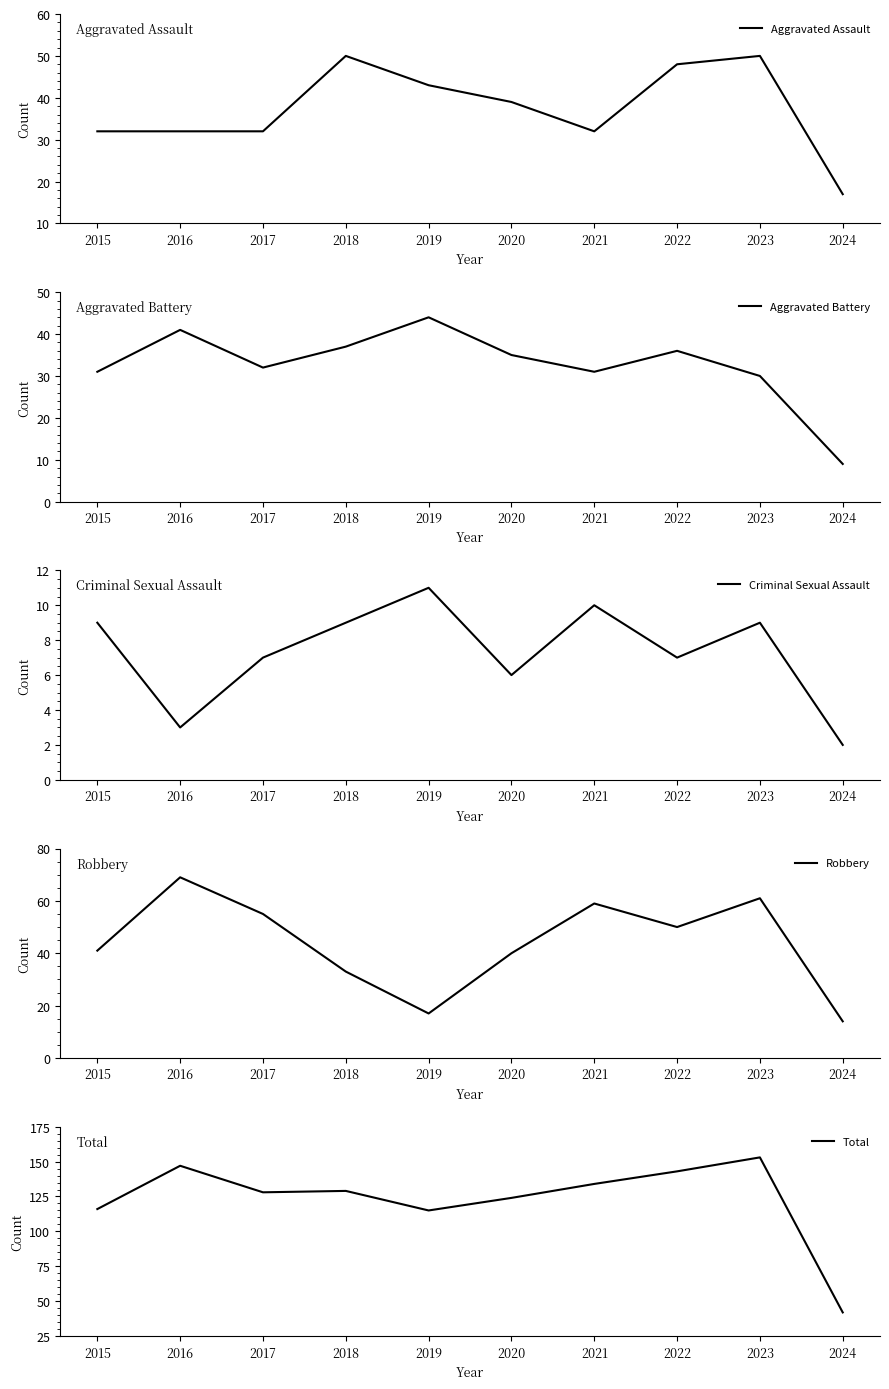

What are all the series names shown in the legend?

Aggravated Assault, Aggravated Battery, Criminal Sexual Assault, Robbery, Total